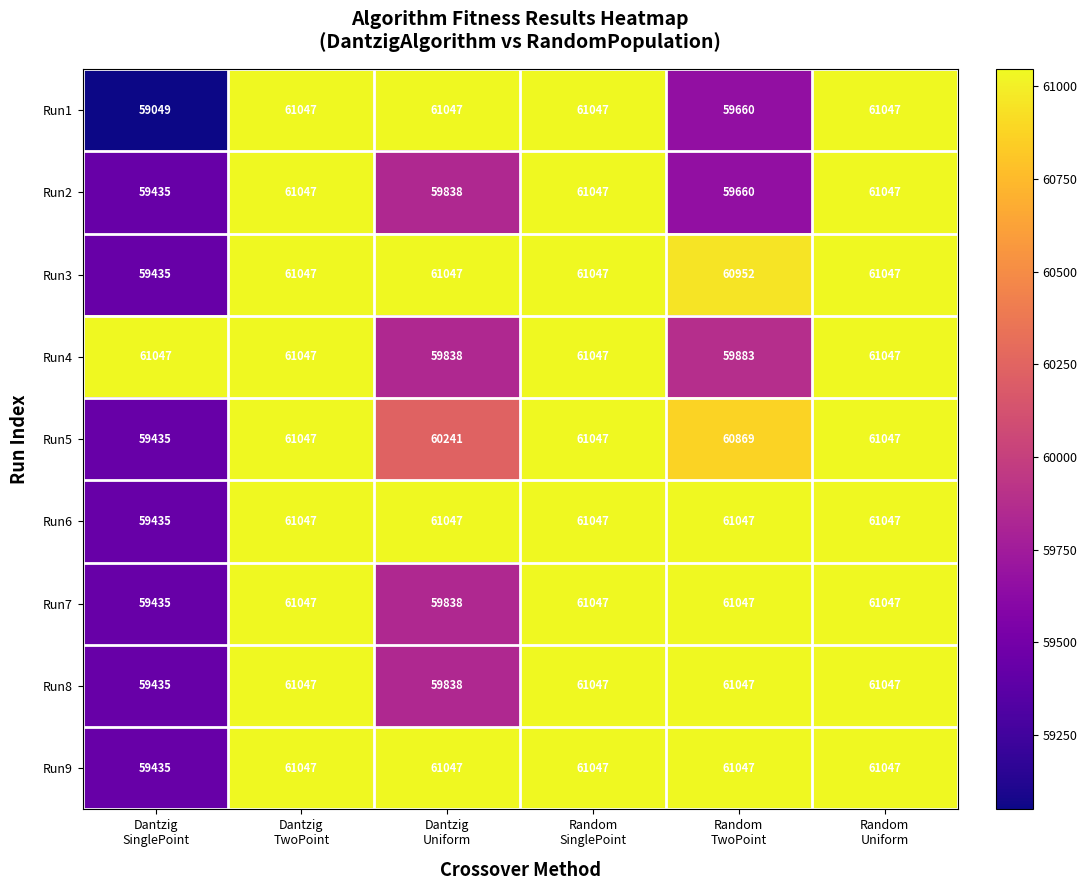

What is the highest value of the Run6 series?

61047